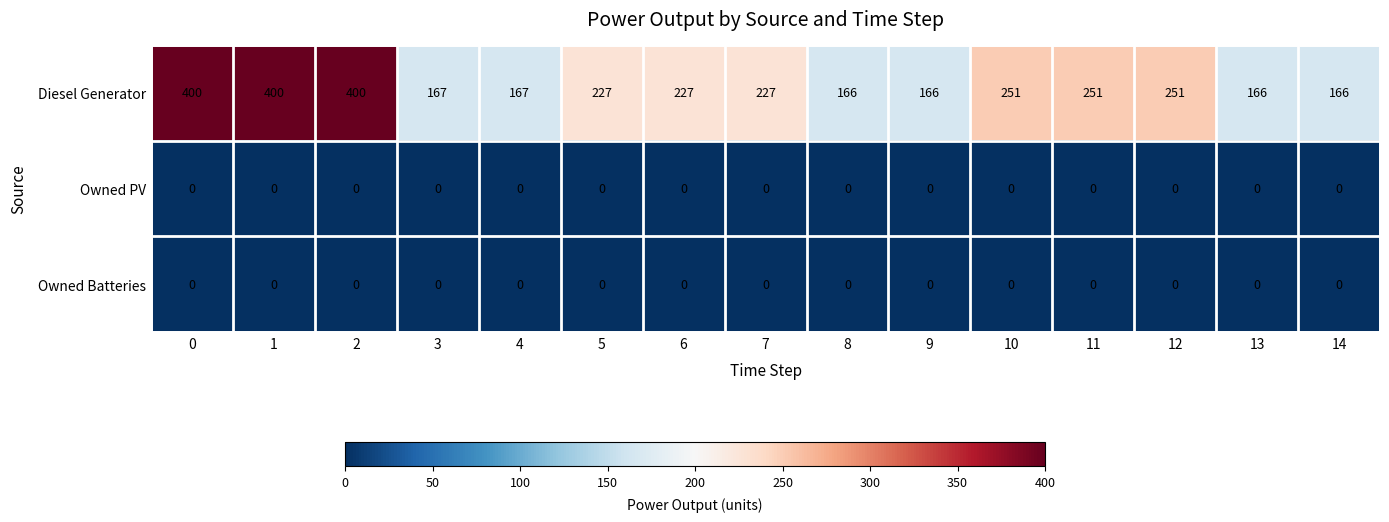

Which series has the widest spread of values?

Diesel Generator